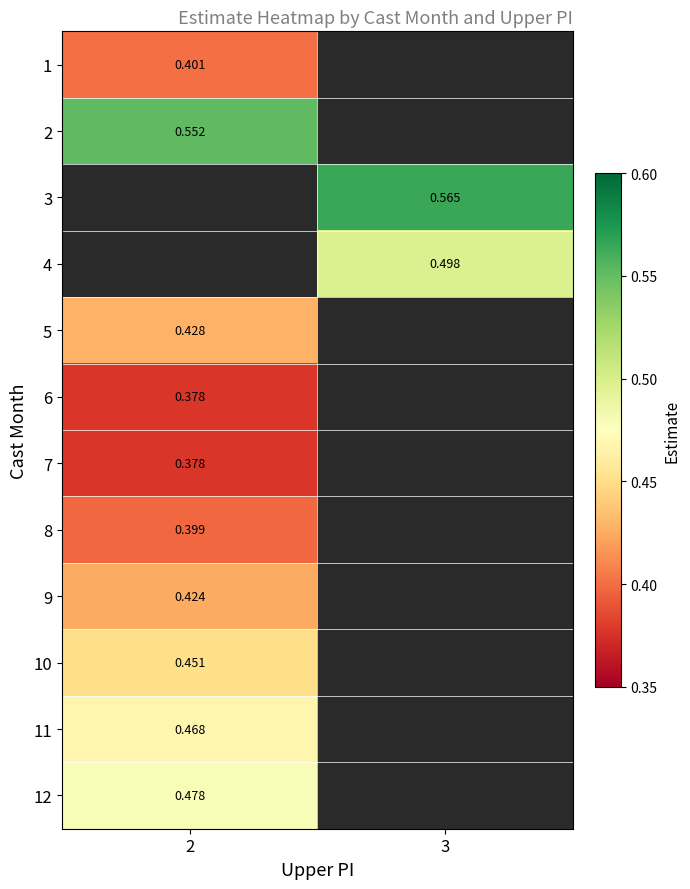

Rank the categories by 6 value from lowest to highest.

2, 3